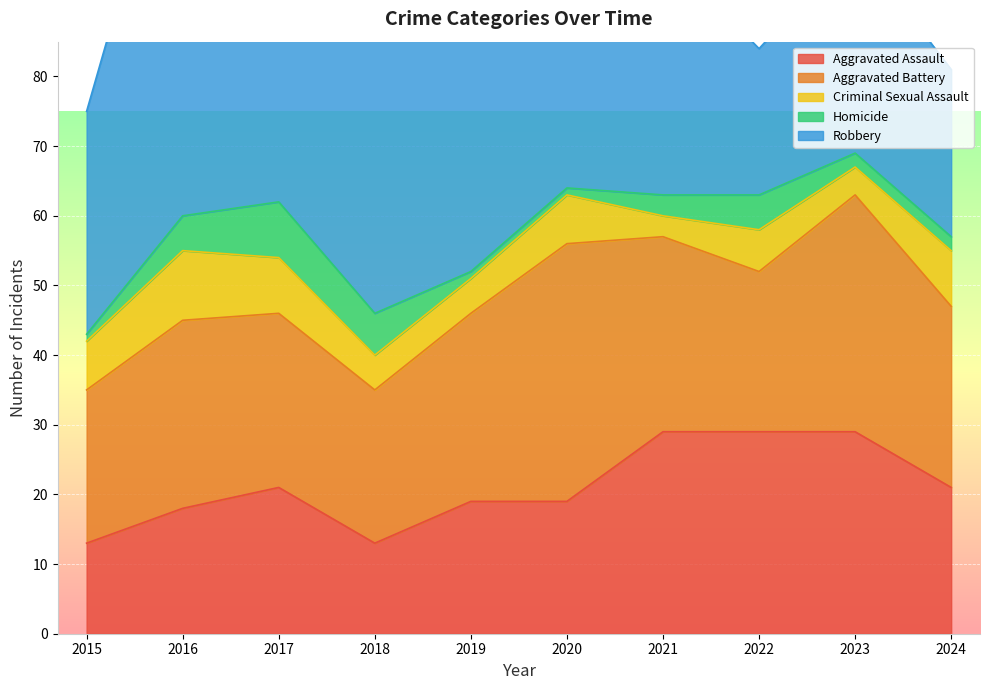

What is the sum of the Robbery values at 2015 and 2024?

56